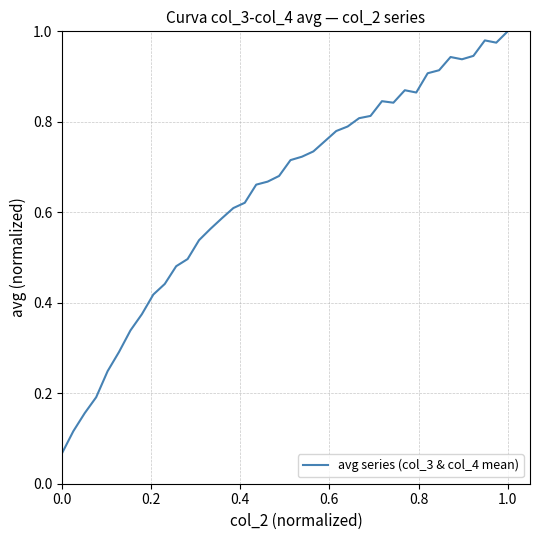

Does the chart have visible grid lines?

Yes